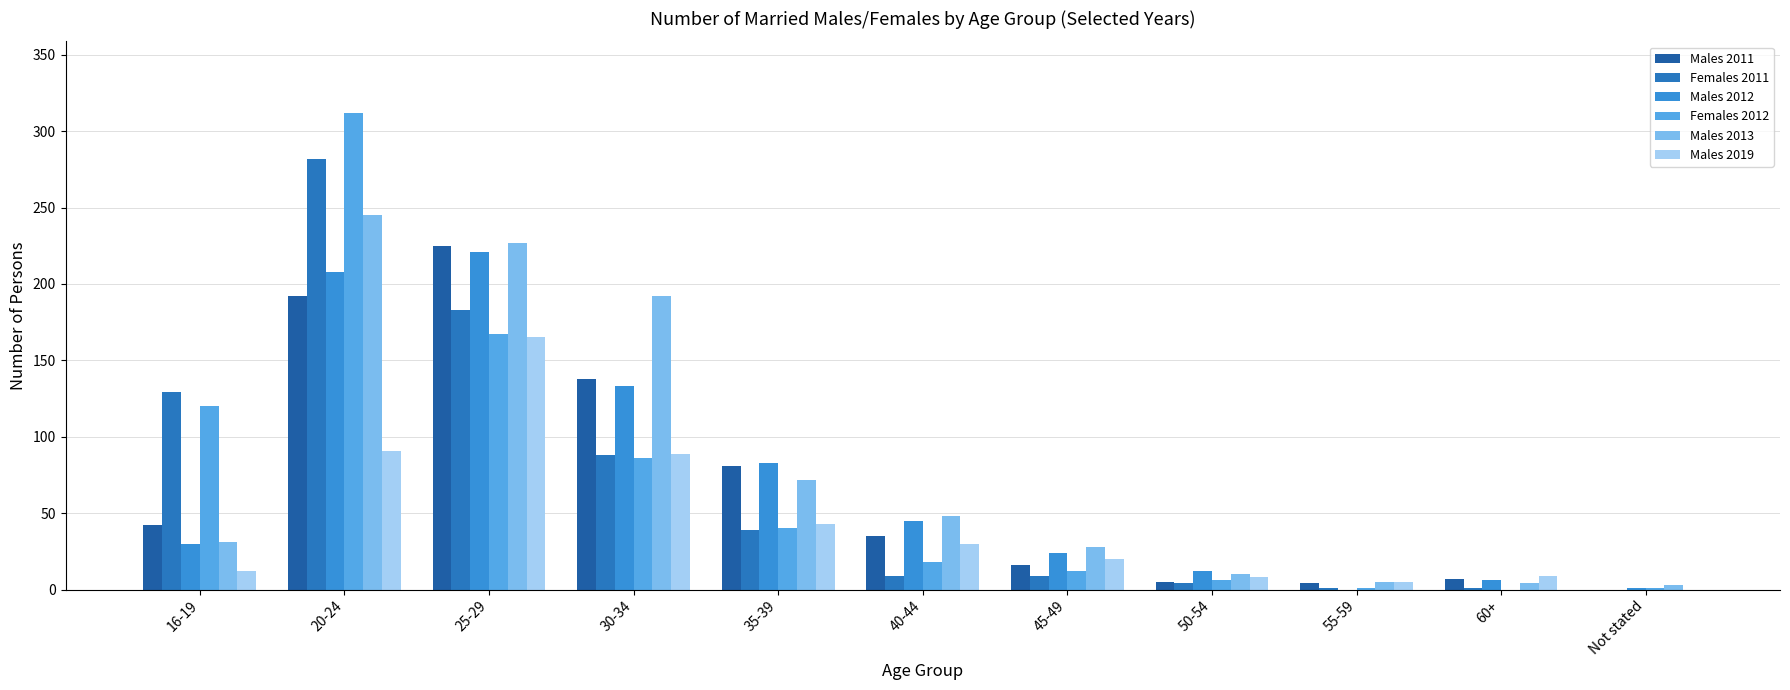

Between 30-34 and 16-19, which is larger?

30-34